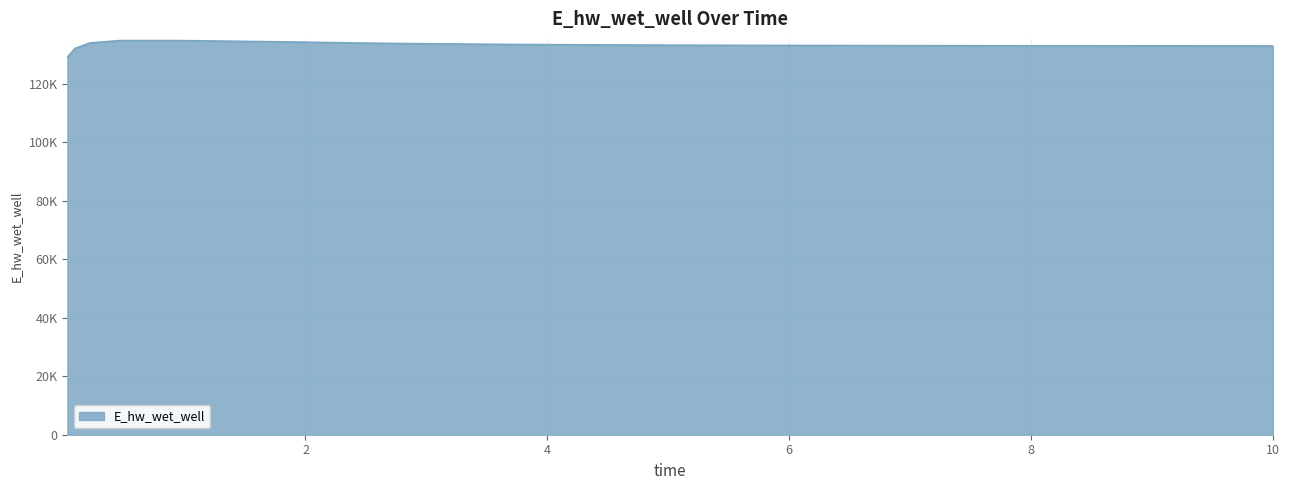

Does the chart display data point markers on the line(s)?

No